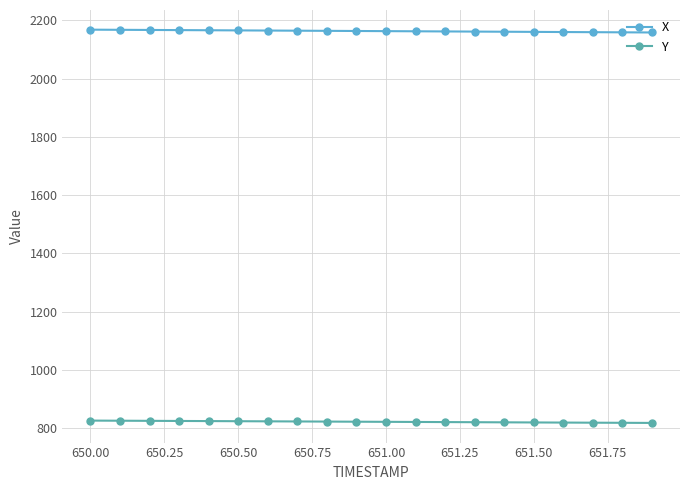

Count the number of data series in this chart.

2